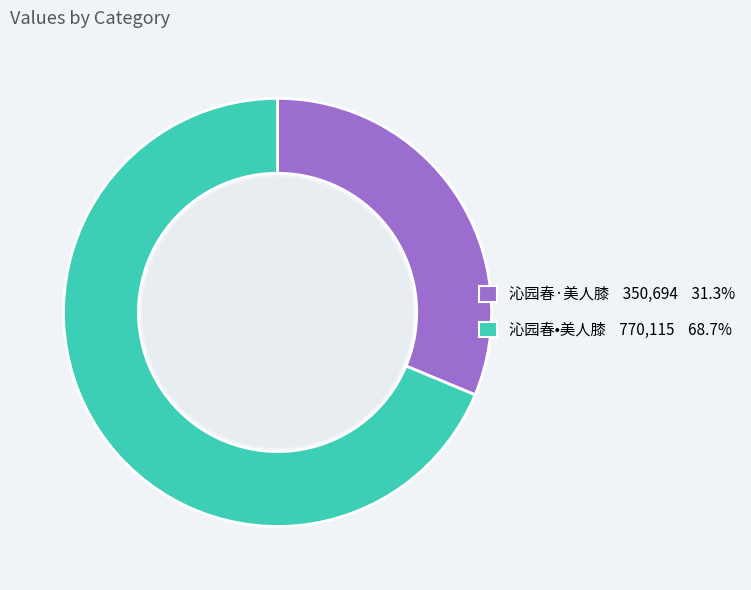

Approximately how many times larger is the value at 沁园春·美人膝 350,694 31.3% compared to 沁园春•美人膝 770,115 68.7%?

0.5